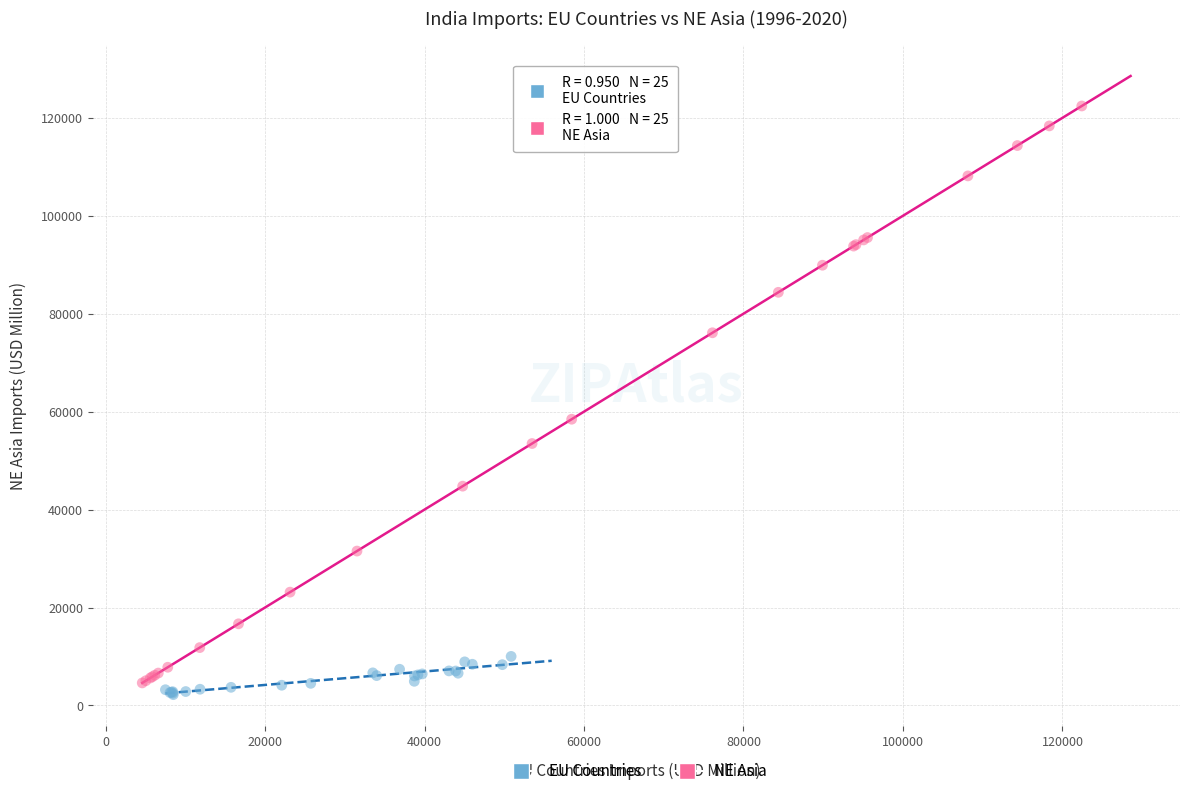

What are all the series names shown in the legend?

EU Countries, NE Asia